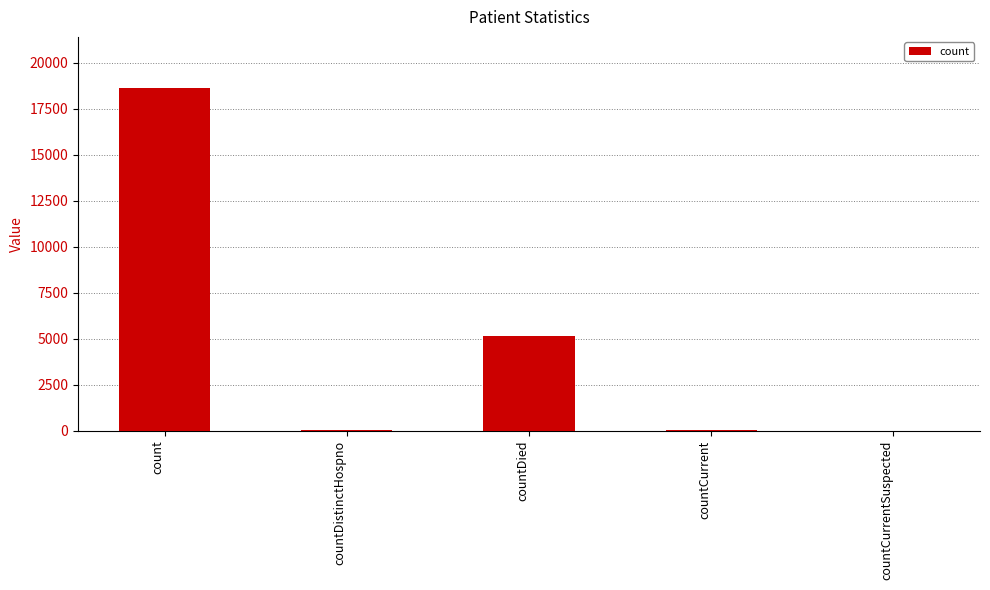

True or false: the data shows 18604 at count.

True